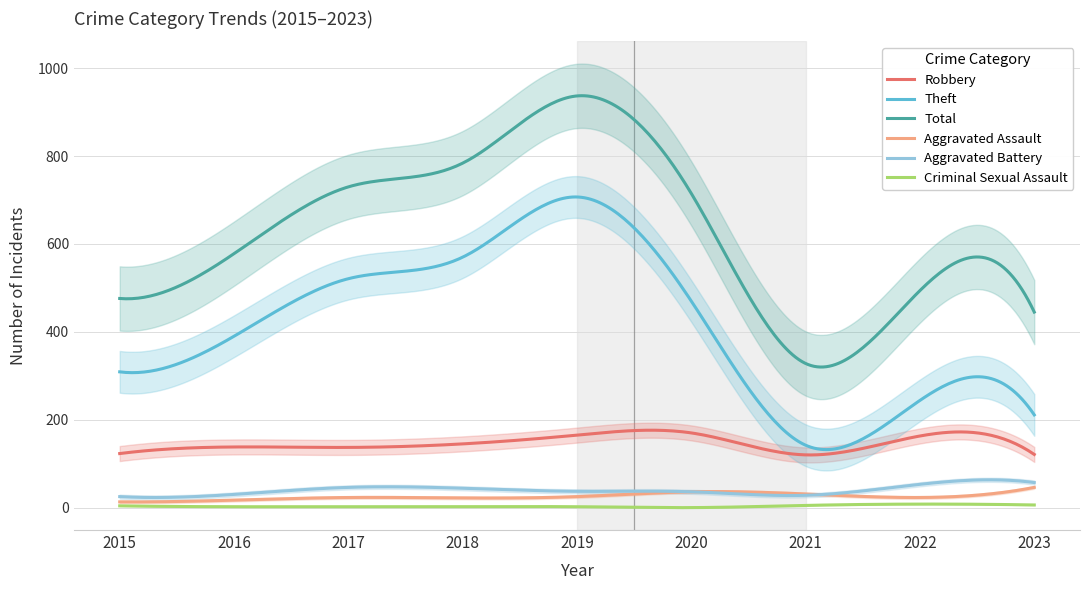

How many lines are shown in the chart?

6